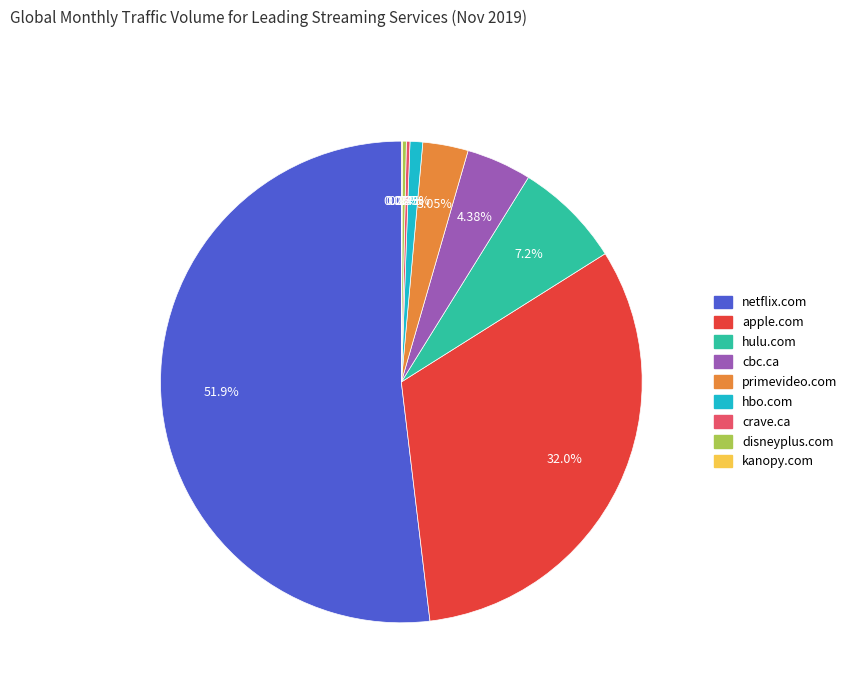

Which category has the biggest portion of the pie?

netflix.com